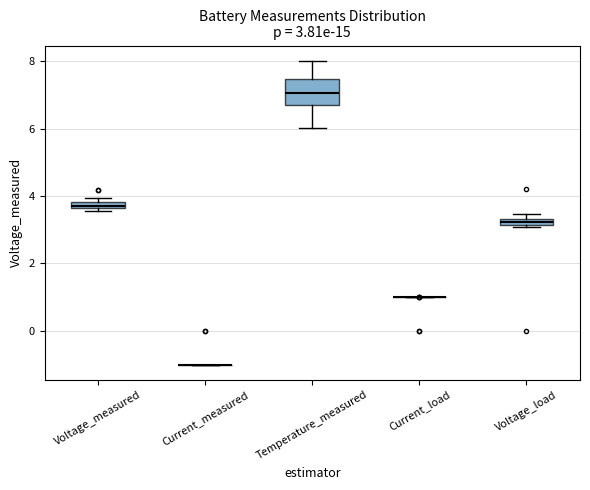

Comparing the boxes themselves (not the whiskers), which one is the tallest?

Temperature_measured